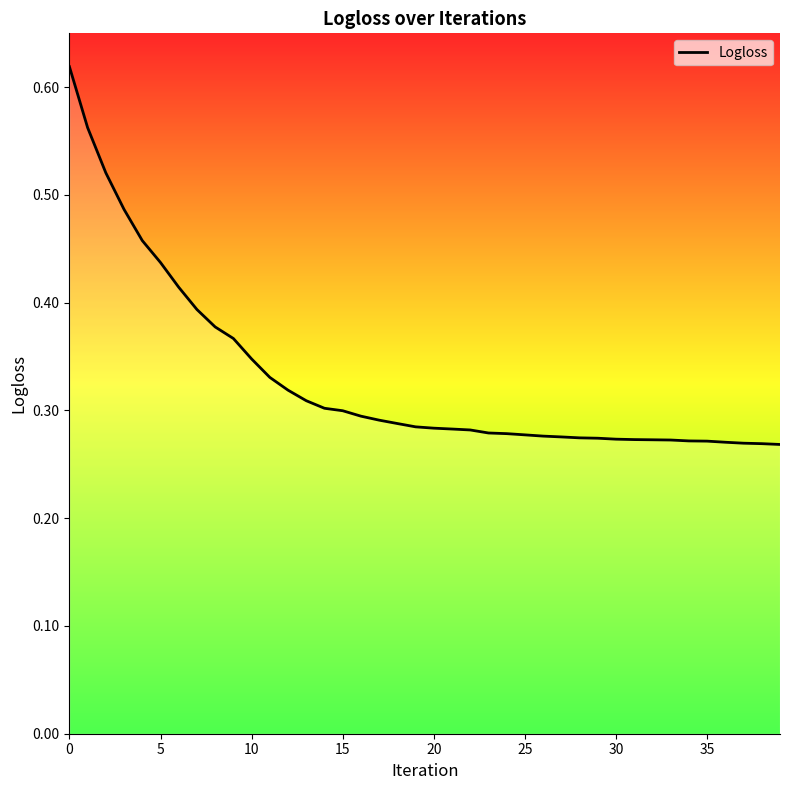

How many lines are shown in the chart?

1